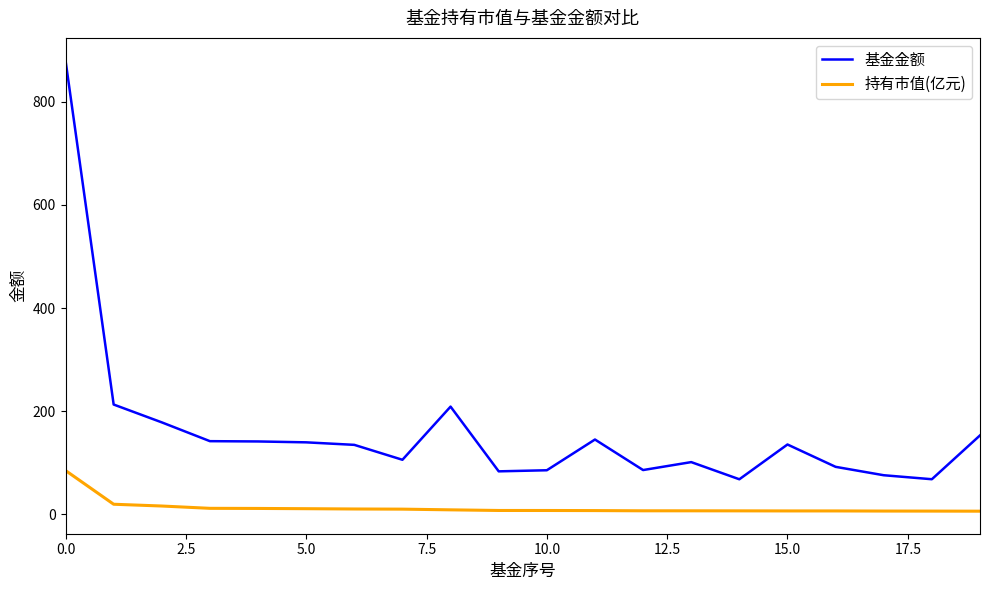

True or false: 基金金额 and 持有市值(亿元) intersect in this chart.

False